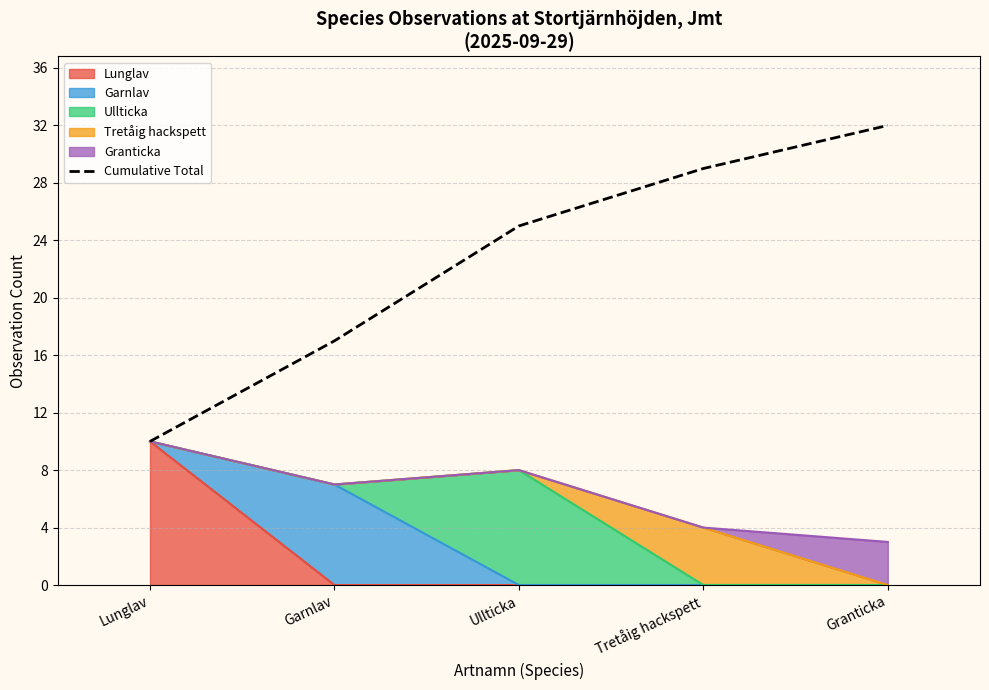

The chart shows a value of 11 at Garnlav. True or false?

False